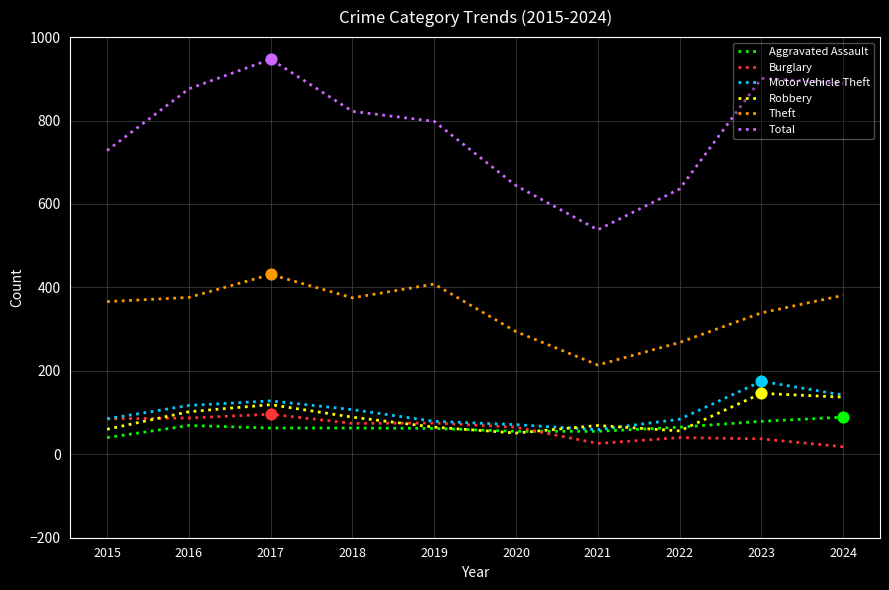

What is the difference between the highest and lowest values at 2022?

596